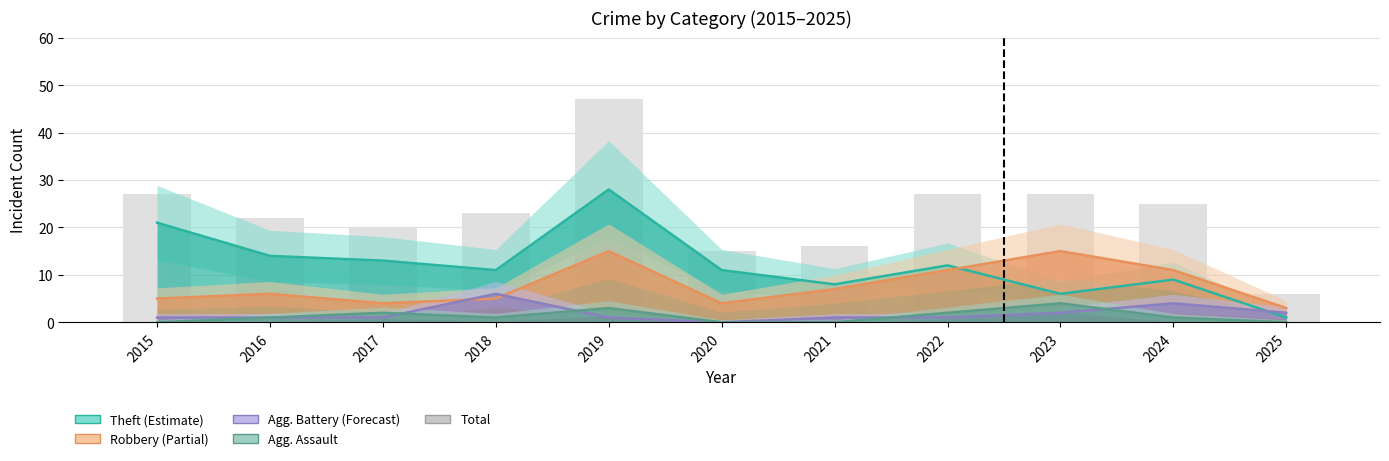

What is the maximum value shown in the chart?

47